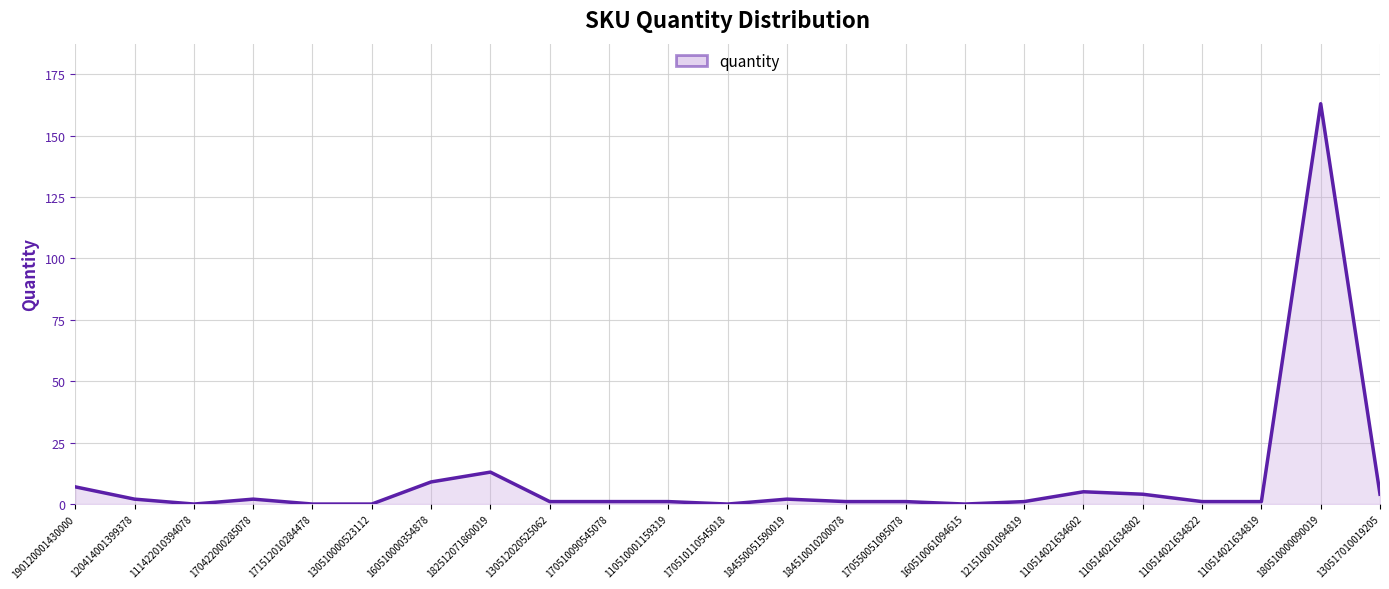

What is the difference between the maximum and minimum values?

163